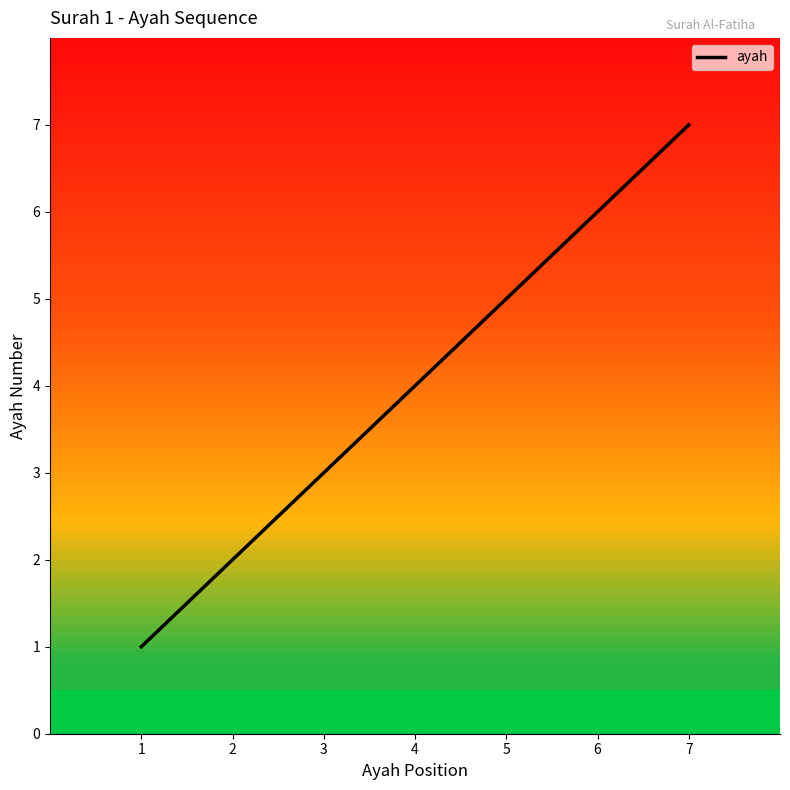

Reading right to left, extract all data points from this chart.

7	6	5	4	3	2	1